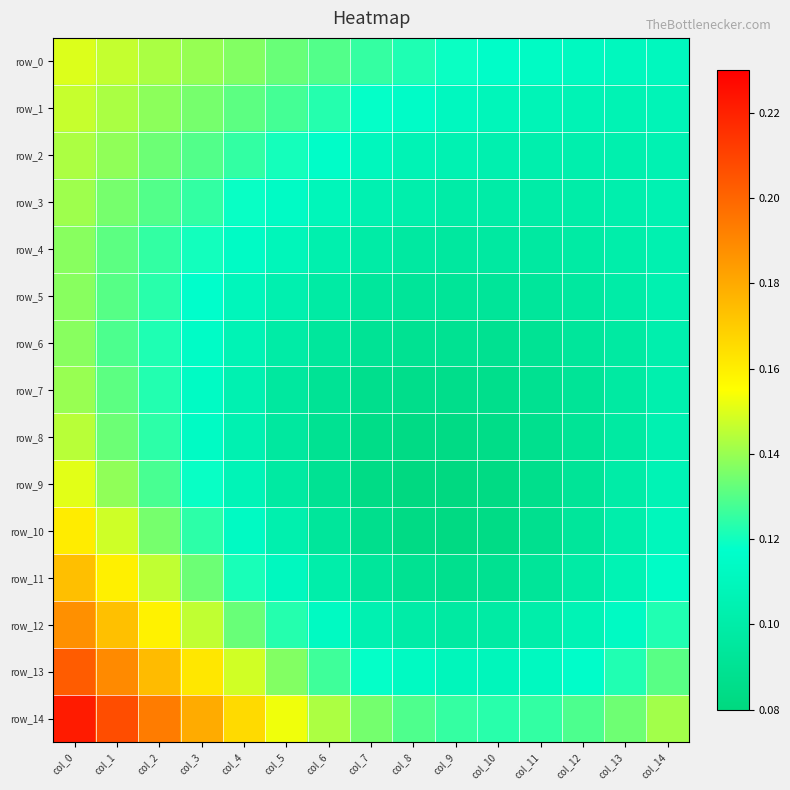

Reading left to right, extract all data points from this chart.

row_0: 0.1	0.1	0.1	0.1	0.1	0.1	0.1	0.1	0.1	0.1	0.1	0.1	0.1	0.1	0.1
row_1: 0.1	0.1	0.1	0.1	0.1	0.1	0.1	0.1	0.1	0.1	0.1	0.1	0.1	0.1	0.1
row_2: 0.1	0.1	0.1	0.1	0.1	0.1	0.1	0.1	0.1	0.1	0.1	0.1	0.1	0.1	0.1
row_3: 0.1	0.1	0.1	0.1	0.1	0.1	0.1	0.1	0.1	0.1	0.1	0.1	0.1	0.1	0.1
row_4: 0.1	0.1	0.1	0.1	0.1	0.1	0.1	0.1	0.1	0.1	0.1	0.1	0.1	0.1	0.1
row_5: 0.1	0.1	0.1	0.1	0.1	0.1	0.1	0.1	0.1	0.1	0.1	0.1	0.1	0.1	0.1
row_6: 0.1	0.1	0.1	0.1	0.1	0.1	0.1	0.1	0.1	0.1	0.1	0.1	0.1	0.1	0.1
row_7: 0.1	0.1	0.1	0.1	0.1	0.1	0.1	0.1	0.1	0.1	0.1	0.1	0.1	0.1	0.1
row_8: 0.1	0.1	0.1	0.1	0.1	0.1	0.1	0.1	0.1	0.1	0.1	0.1	0.1	0.1	0.1
row_9: 0.2	0.1	0.1	0.1	0.1	0.1	0.1	0.1	0.1	0.1	0.1	0.1	0.1	0.1	0.1
row_10: 0.2	0.1	0.1	0.1	0.1	0.1	0.1	0.1	0.1	0.1	0.1	0.1	0.1	0.1	0.1
row_11: 0.2	0.2	0.1	0.1	0.1	0.1	0.1	0.1	0.1	0.1	0.1	0.1	0.1	0.1	0.1
row_12: 0.2	0.2	0.2	0.1	0.1	0.1	0.1	0.1	0.1	0.1	0.1	0.1	0.1	0.1	0.1
row_13: 0.2	0.2	0.2	0.2	0.1	0.1	0.1	0.1	0.1	0.1	0.1	0.1	0.1	0.1	0.1
row_14: 0.2	0.2	0.2	0.2	0.2	0.2	0.1	0.1	0.1	0.1	0.1	0.1	0.1	0.1	0.1